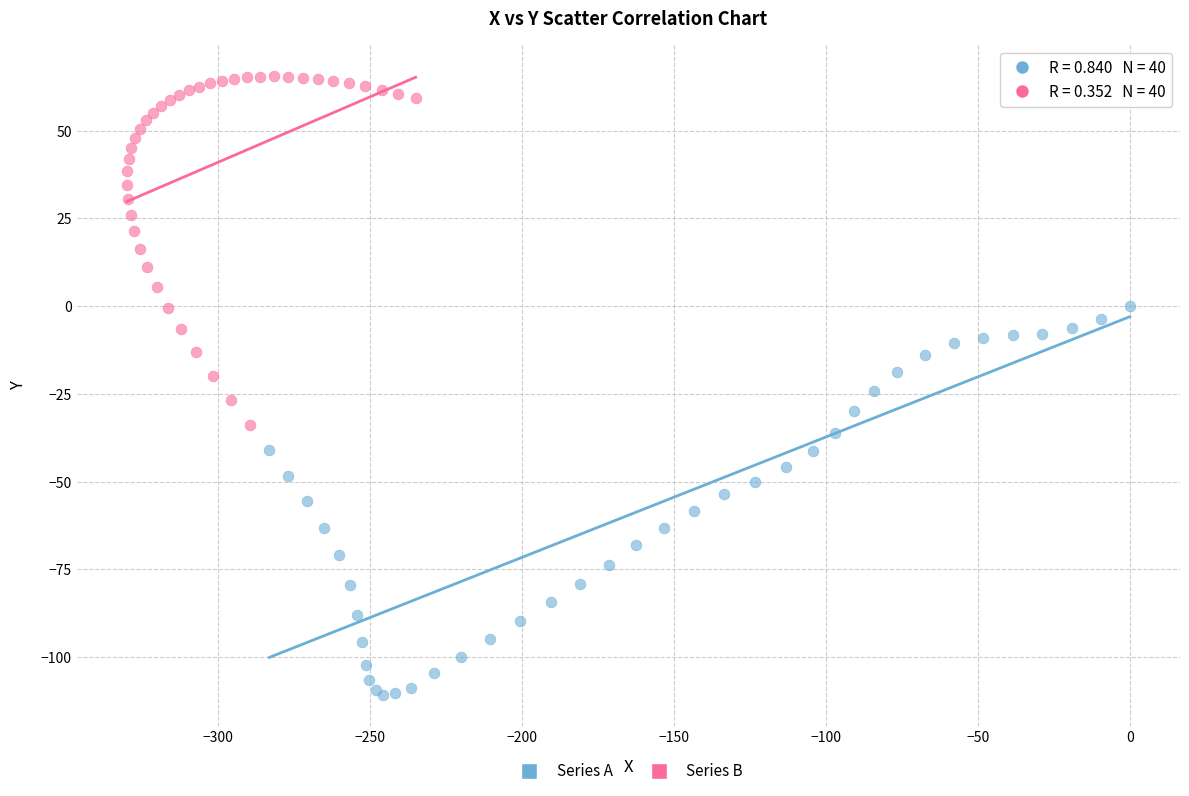

Which series contains the lowest Y value?

Series A